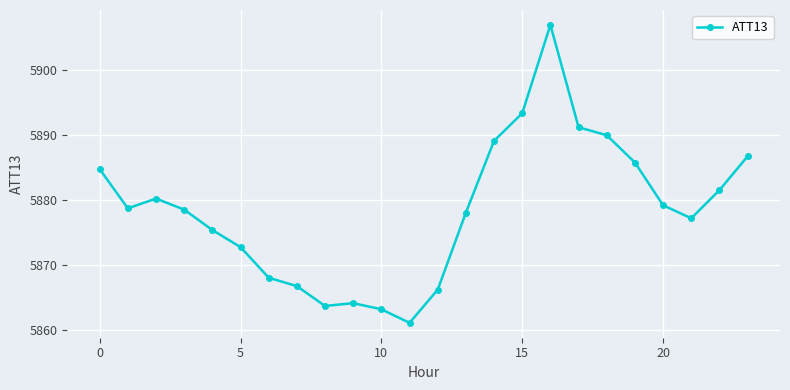

What is the value of the 7th point from the left?

5868.0